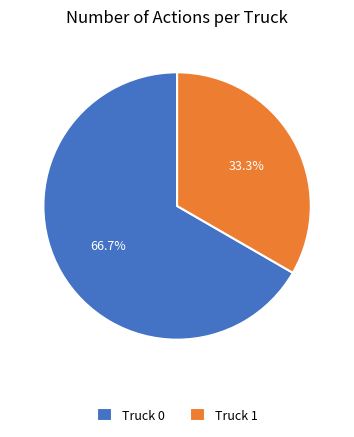

To the nearest percent, what is the difference between the Truck 0 and Truck 1 slice percentages?

33%